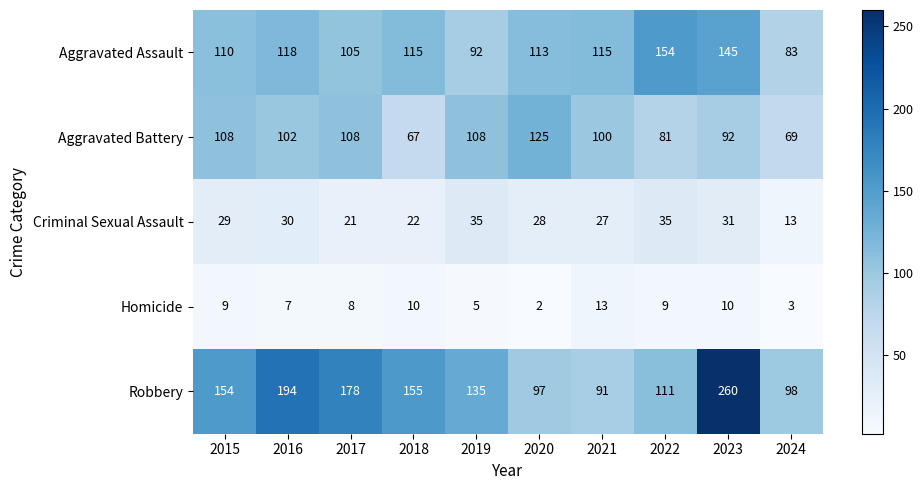

Which series has the largest range (max minus min)?

Robbery